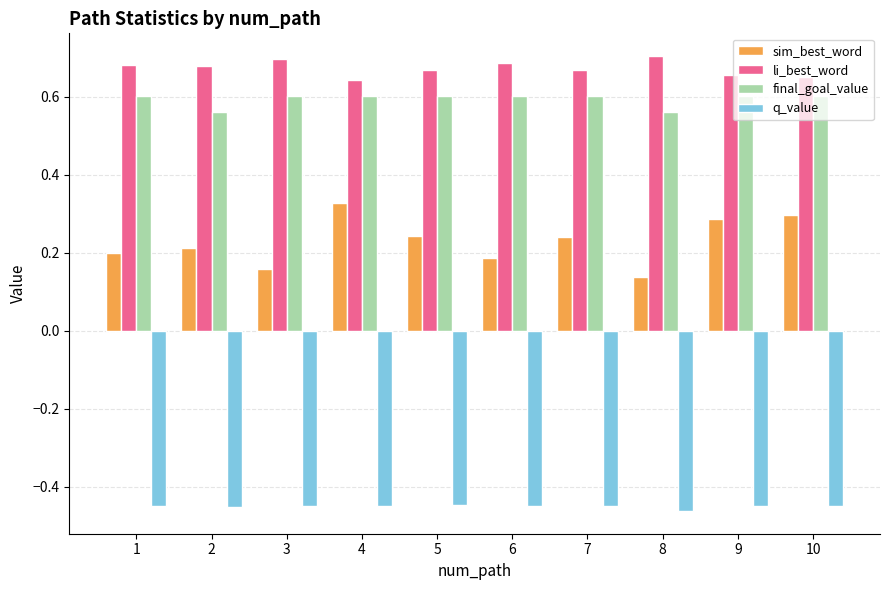

Which series has the largest range (max minus min)?

sim_best_word